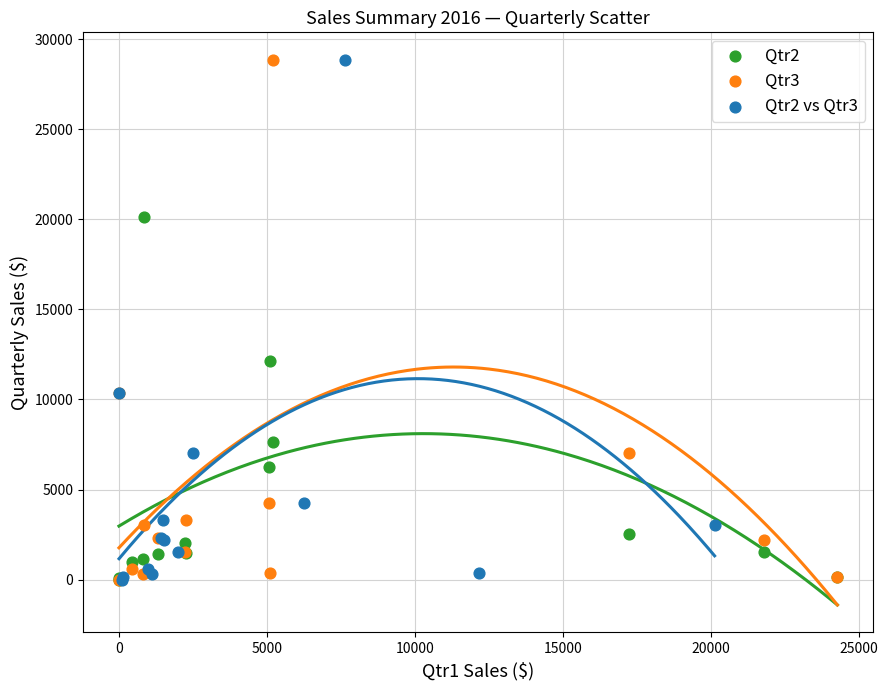

What are all the series names shown in the legend?

Qtr2, Qtr3, Qtr2 vs Qtr3